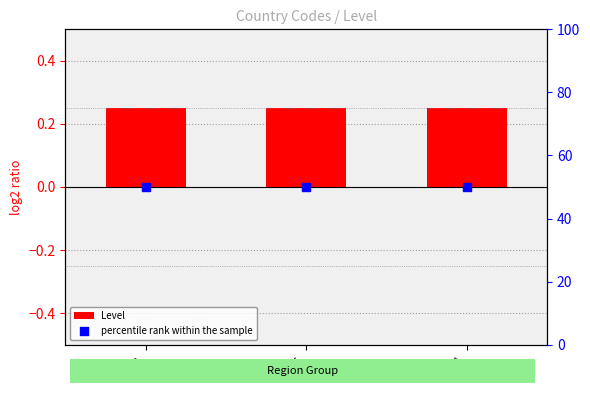

Which series reaches the minimum Y coordinate?

Level